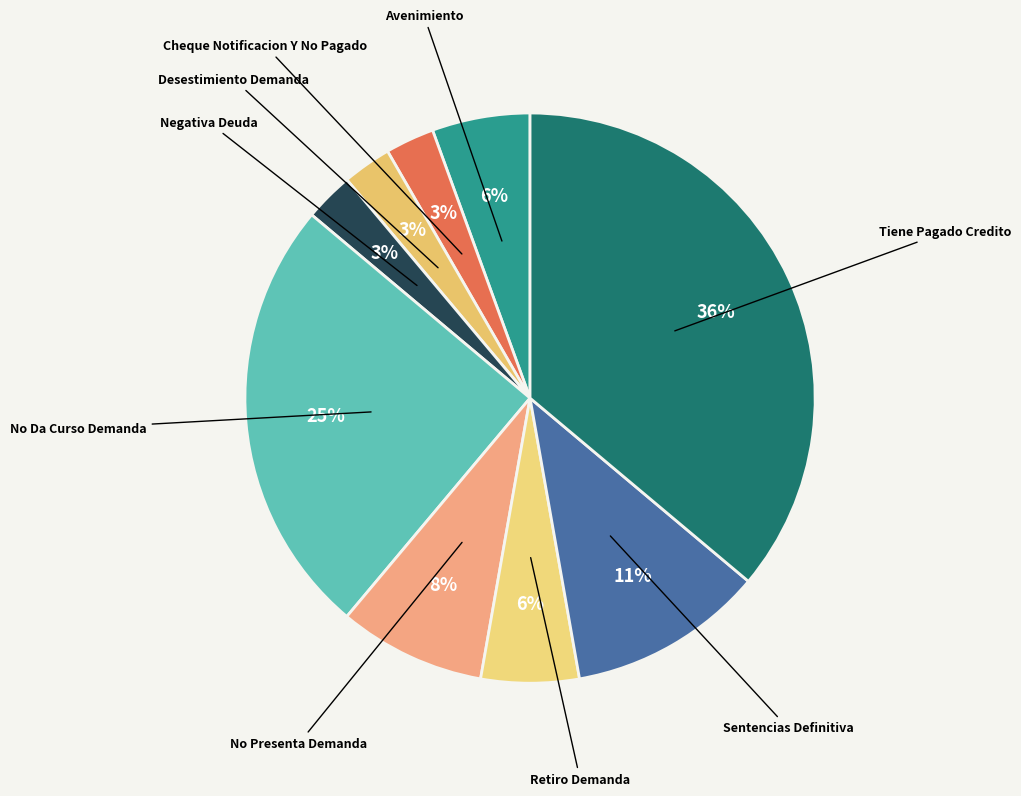

Count the number of slices in the pie.

9